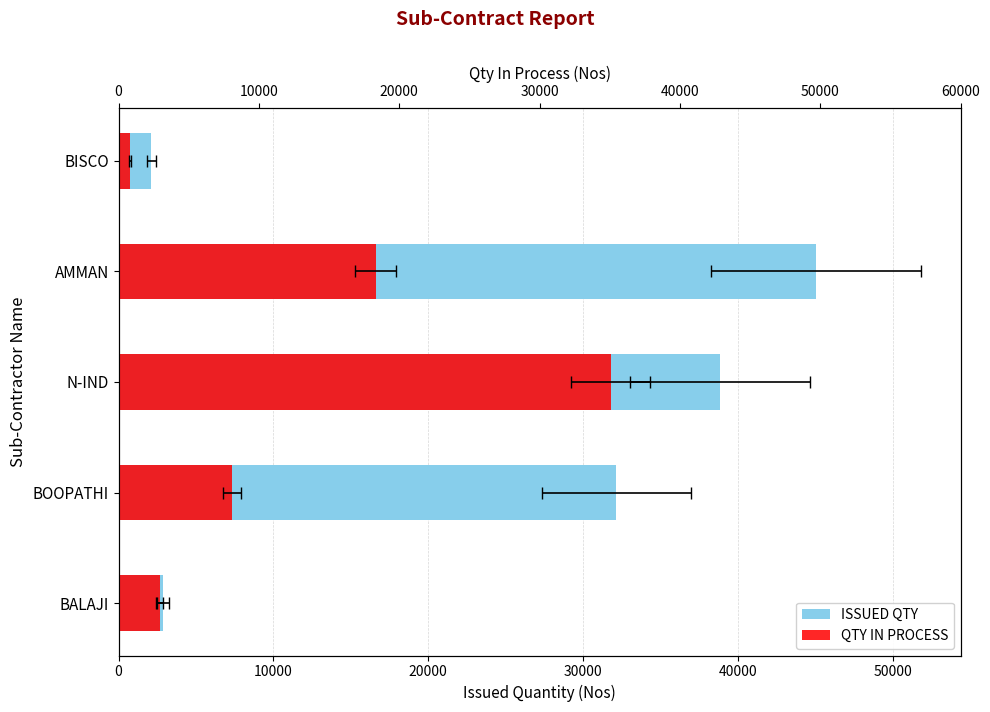

At how many categories does at least one series exceed 35796?

2